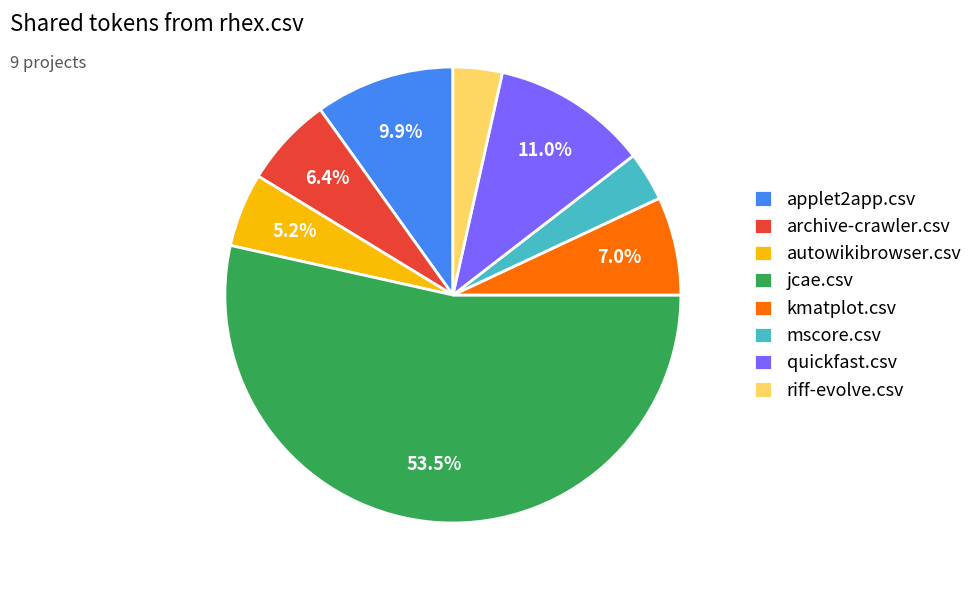

What percentage is NOT represented by applet2app.csv?

90.1%